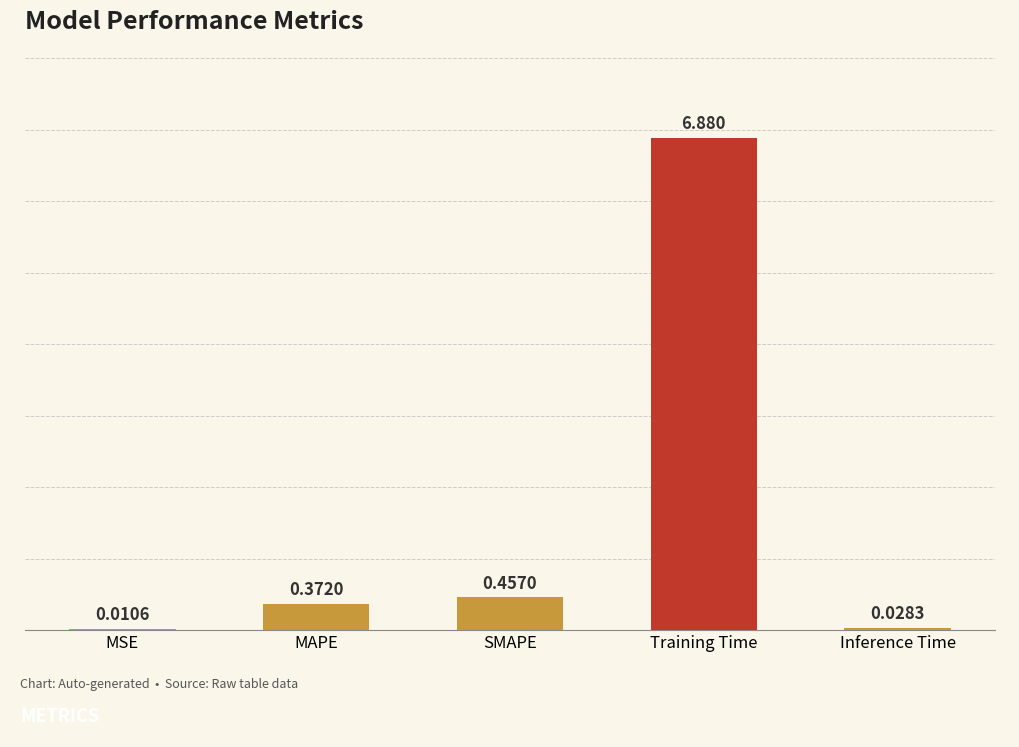

Which has a higher value, MSE or SMAPE?

SMAPE